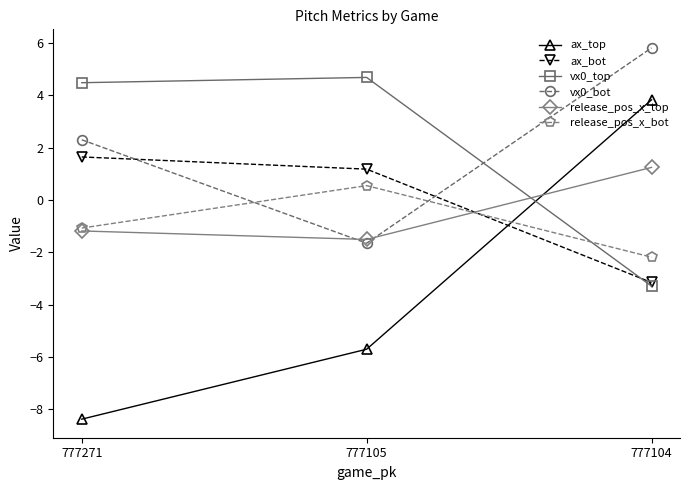

What is the value of the vx0_top point at the 3rd from the left?

-3.3